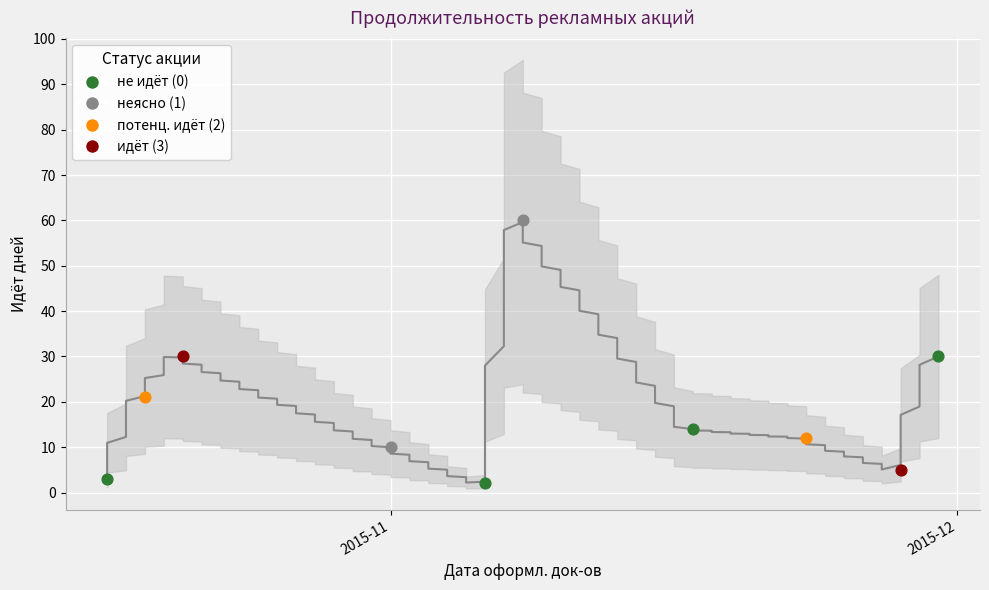

What is the ratio of the value at 2015-11-17 to the value at 2015-11-01?

1.4